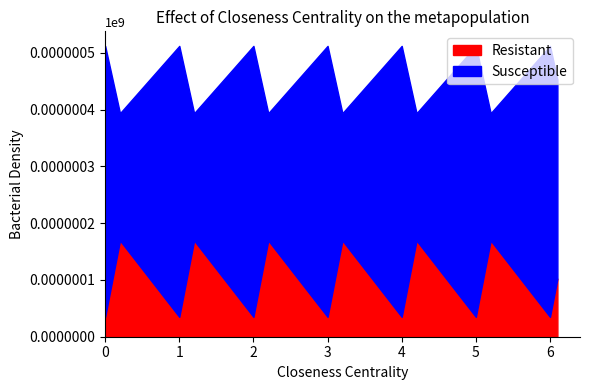

Which series has the largest range (max minus min)?

Susceptible